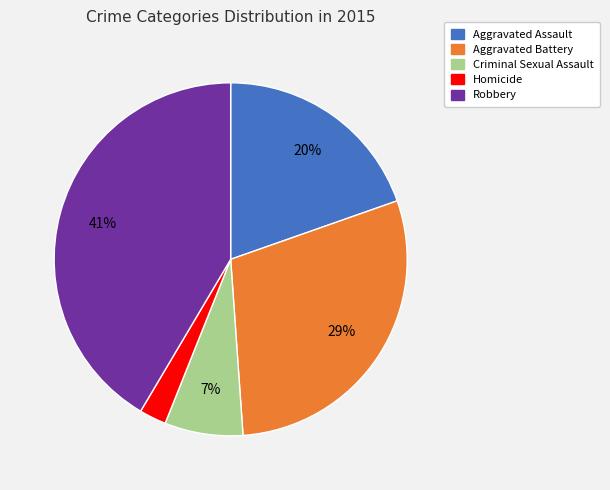

To the nearest percent, what is the difference between the Robbery and Homicide slice percentages?

39%